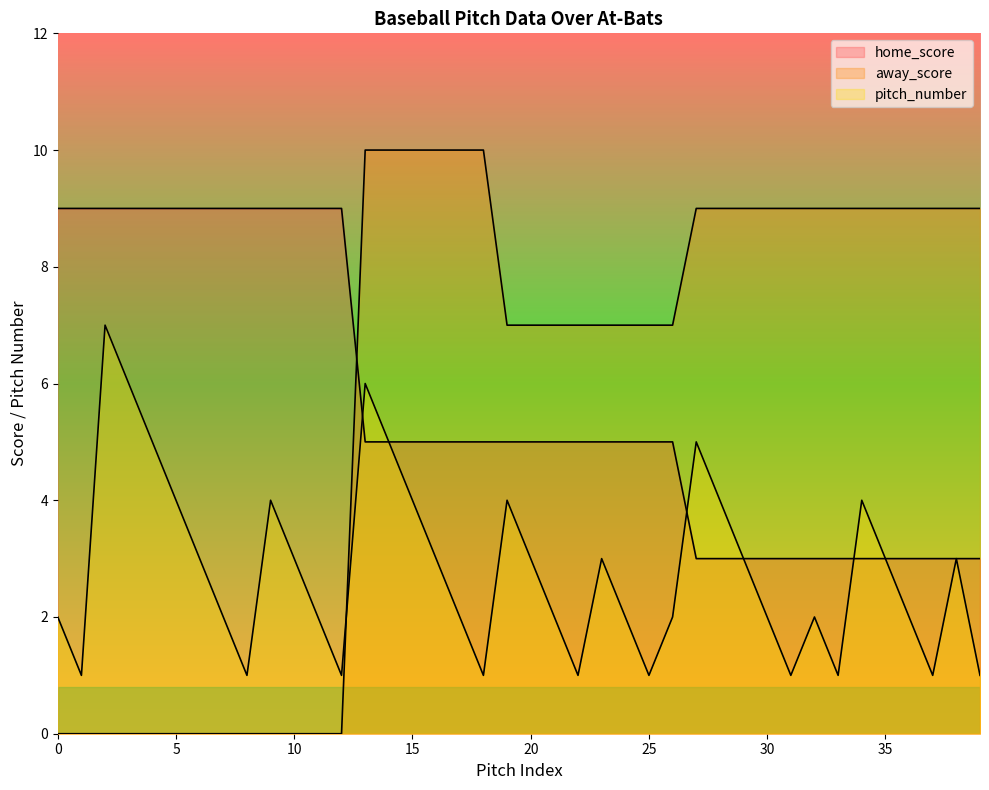

What is the difference between the maximum and minimum values in the home_score series?

6